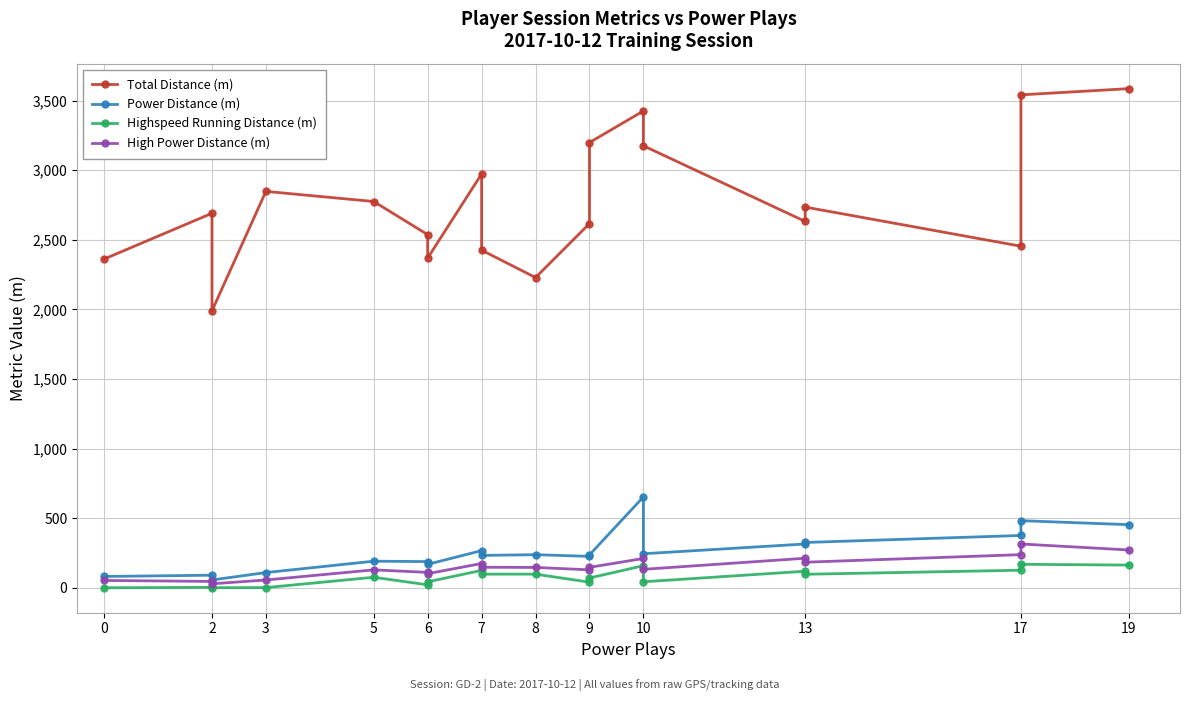

What is the lowest value of the Power Distance (m) series?

56.0